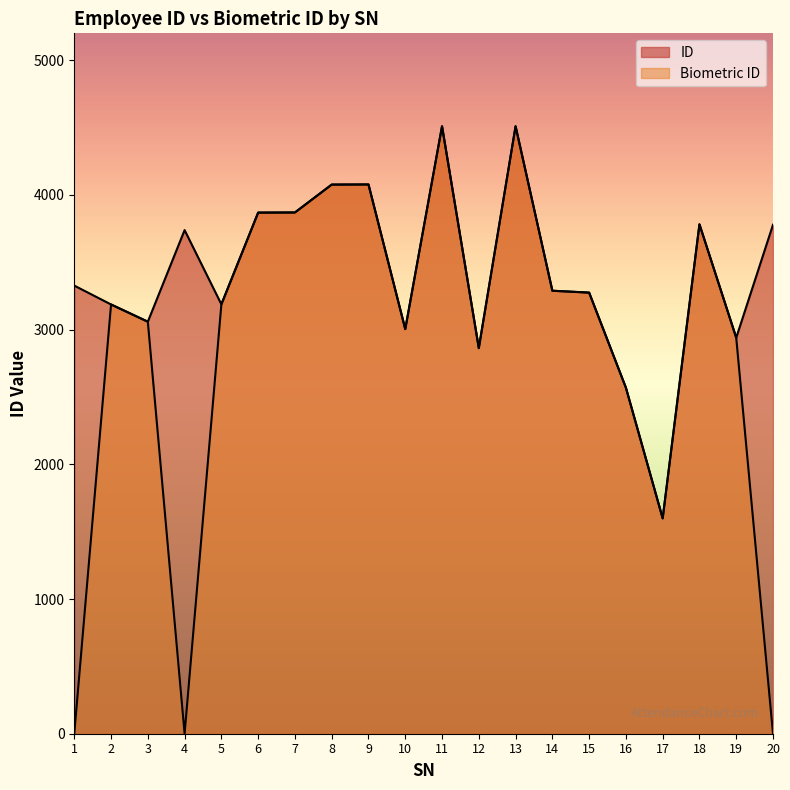

What is the greatest value displayed?

4510